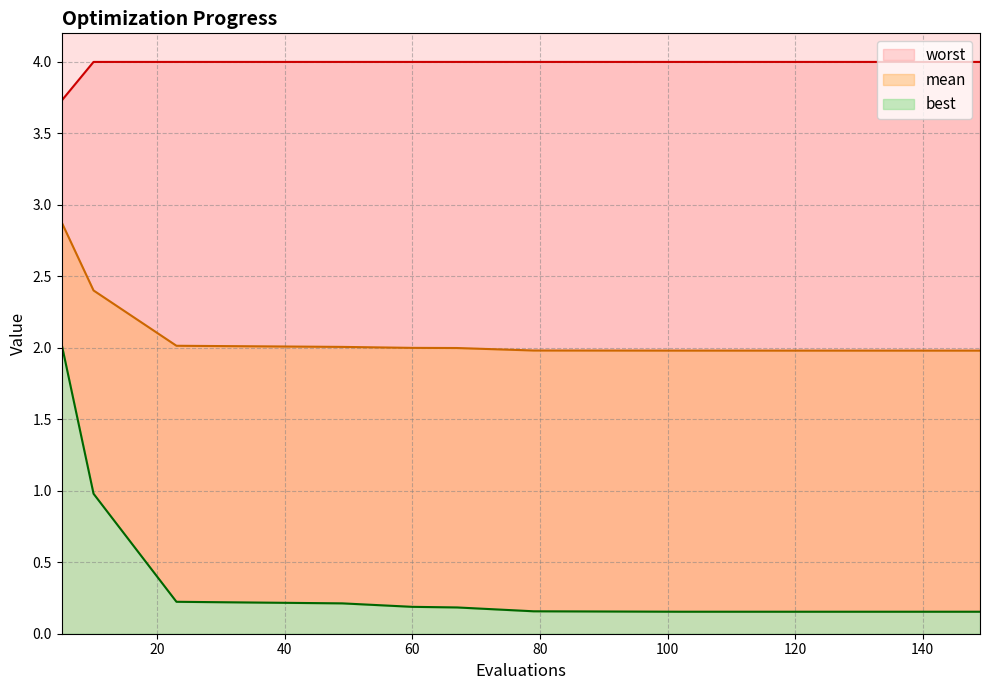

What is the total value across all series at 23?

6.2